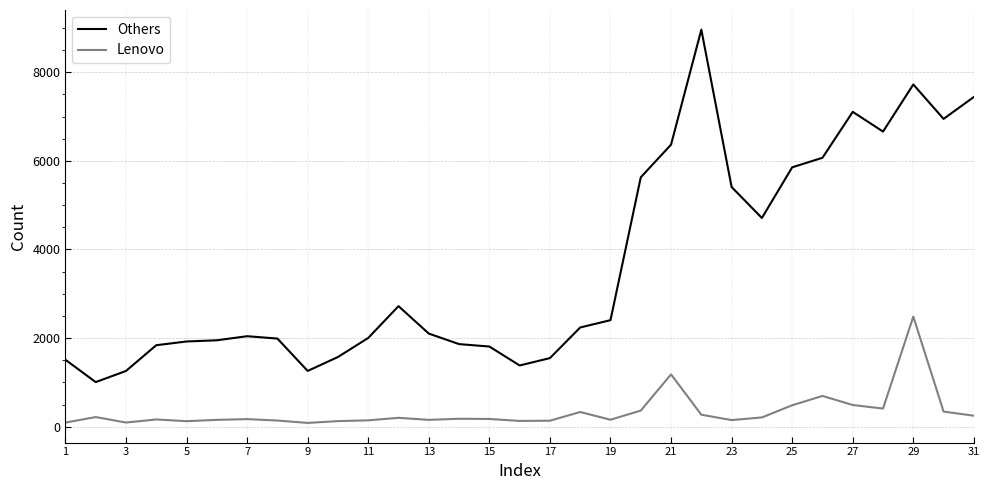

True or false: Lenovo has more than 0 interior local peaks.

True